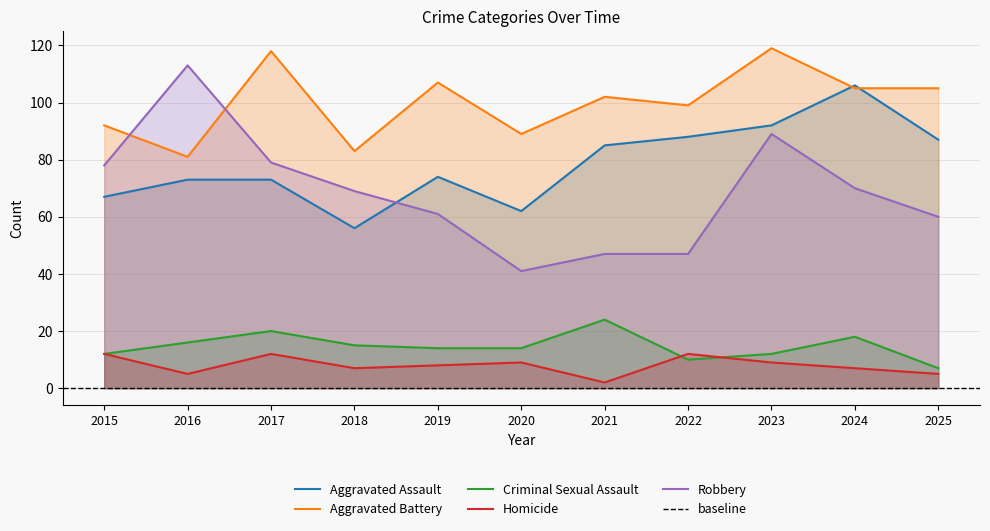

At which category is the sum across all series the highest?

2023